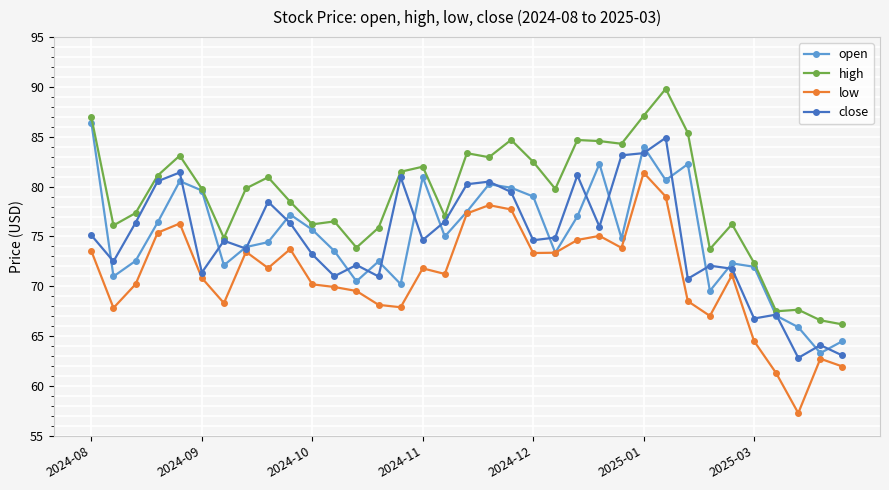

What is the maximum value shown in the chart?

89.8